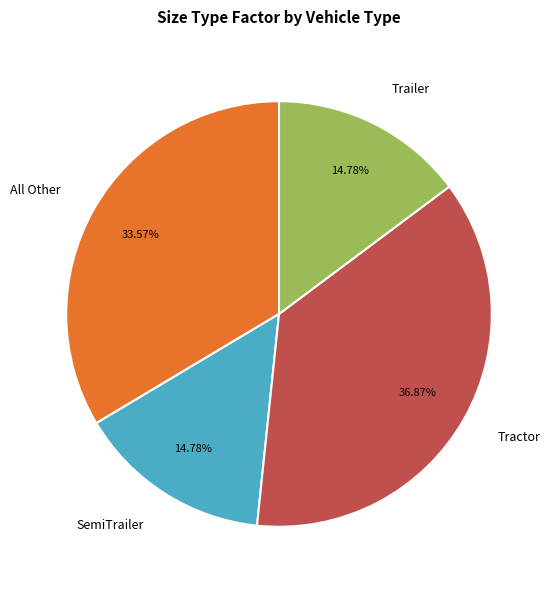

Is Tractor the majority of the pie?

No